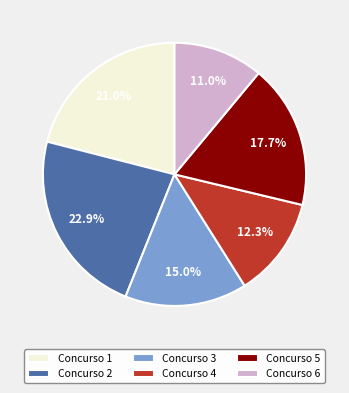

How much of the chart is everything except Concurso 1?

79.0%